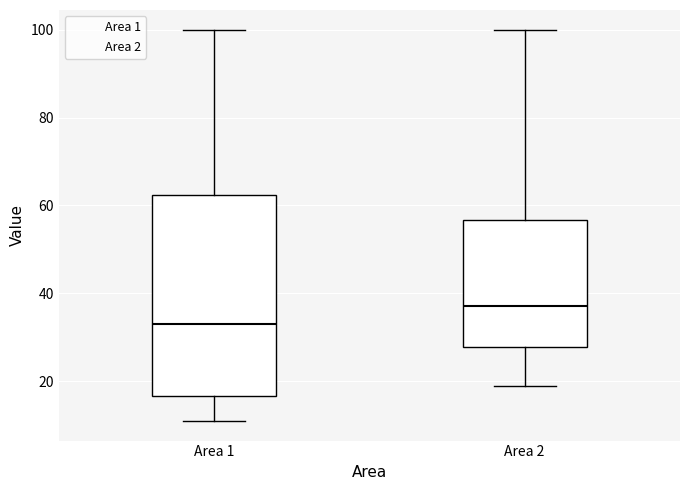

Reading left to right, transcribe this box plot: for each box, give where its median line is, the range the box spans, and where its two whiskers end, as read against the y-axis. The values are not printed on the chart, so give them approximately, as read against the axis.

Area 1: median 34, box 16 to 62, whiskers 12 to 100
Area 2: median 38, box 28 to 56, whiskers 20 to 100